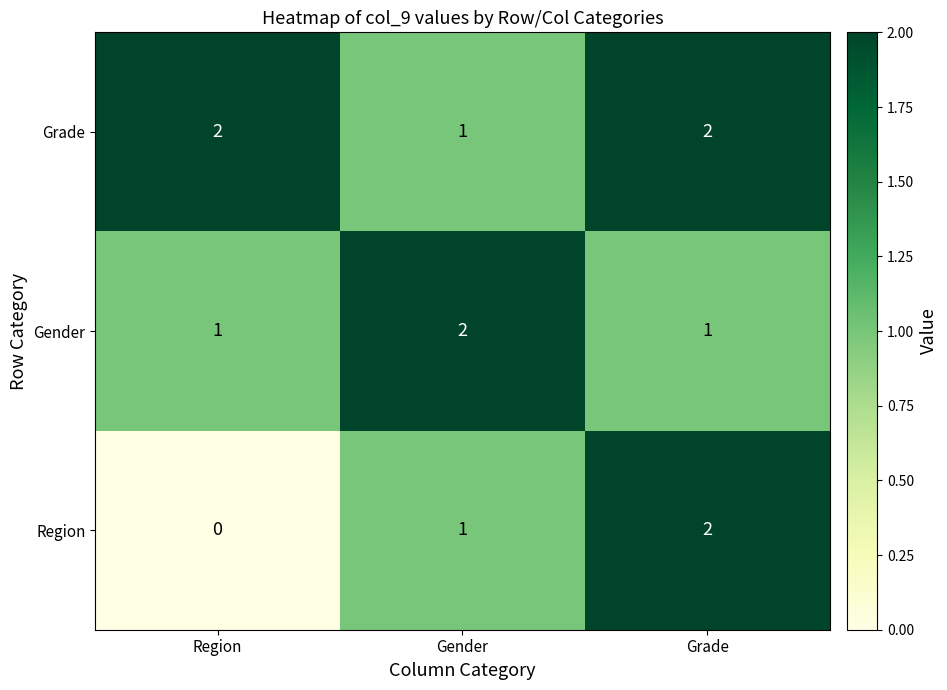

Reading left to right, transcribe all the data shown in this chart.

Grade: 2	1	2
Gender: 1	2	1
Region: 0	1	2